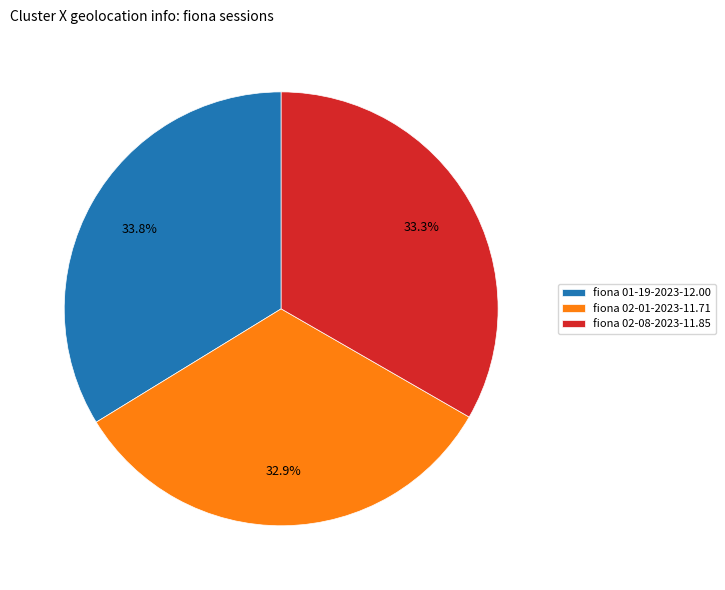

Does any single category account for the majority?

No